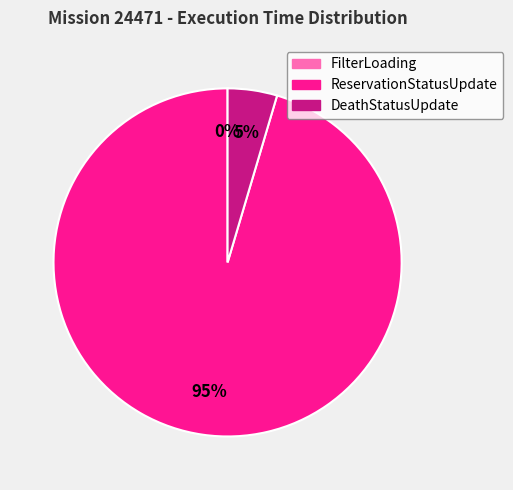

Does FilterLoading account for over 50% of the chart?

No